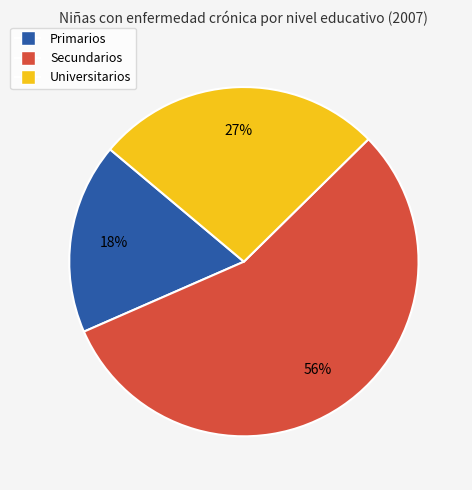

What is the smallest slice in the pie chart?

Primarios